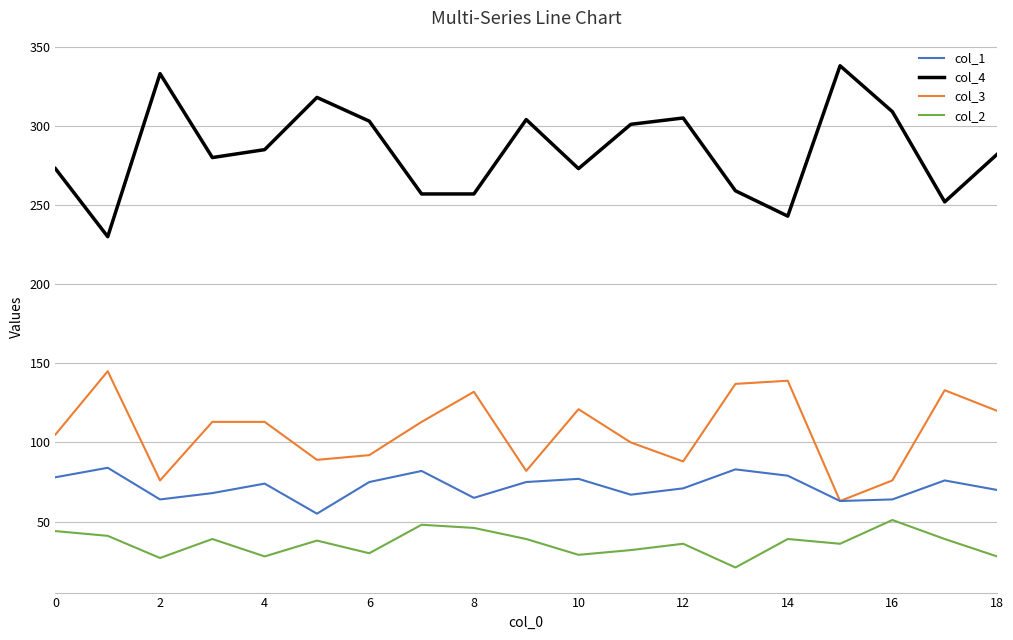

List the series in order of their peak value, lowest first.

col_2, col_1, col_3, col_4